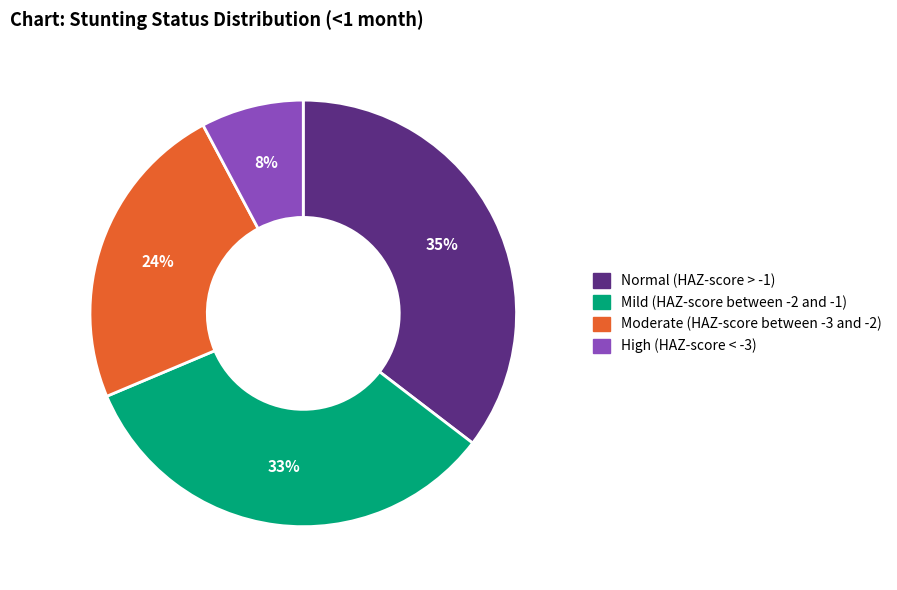

Which has a higher value, Mild (HAZ-score between -2 and -1) or Normal (HAZ-score > -1)?

Normal (HAZ-score > -1)